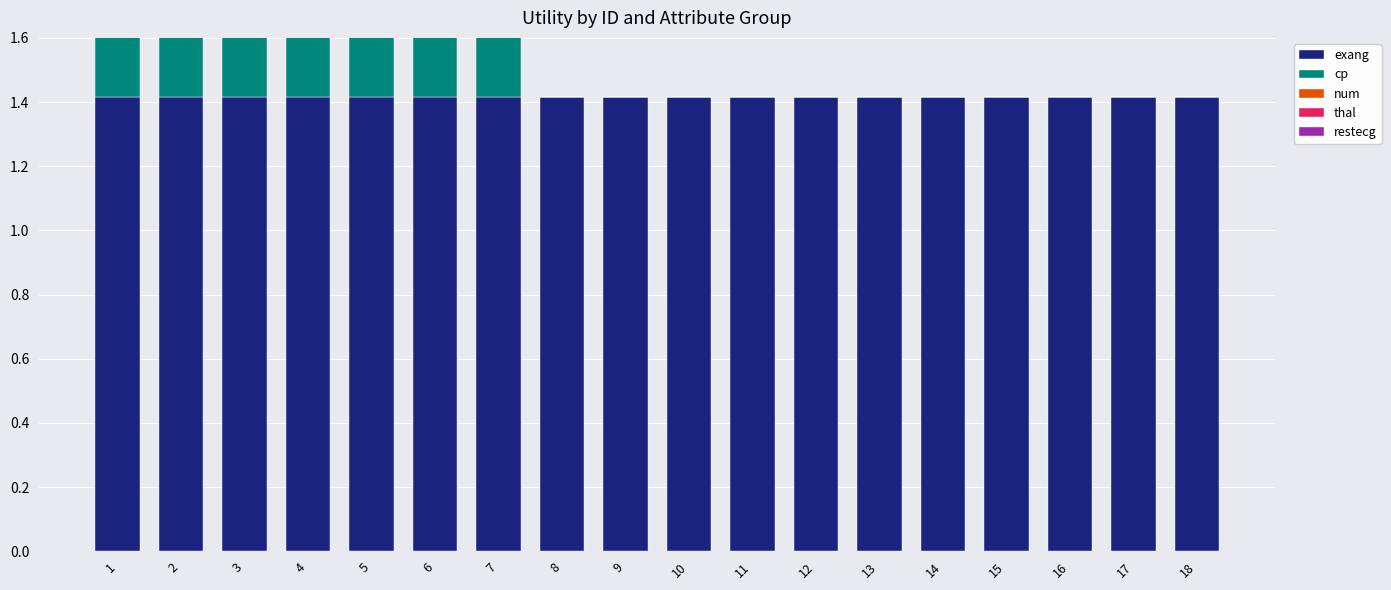

What is the difference between the maximum and second lowest values in the thal series?

0.9